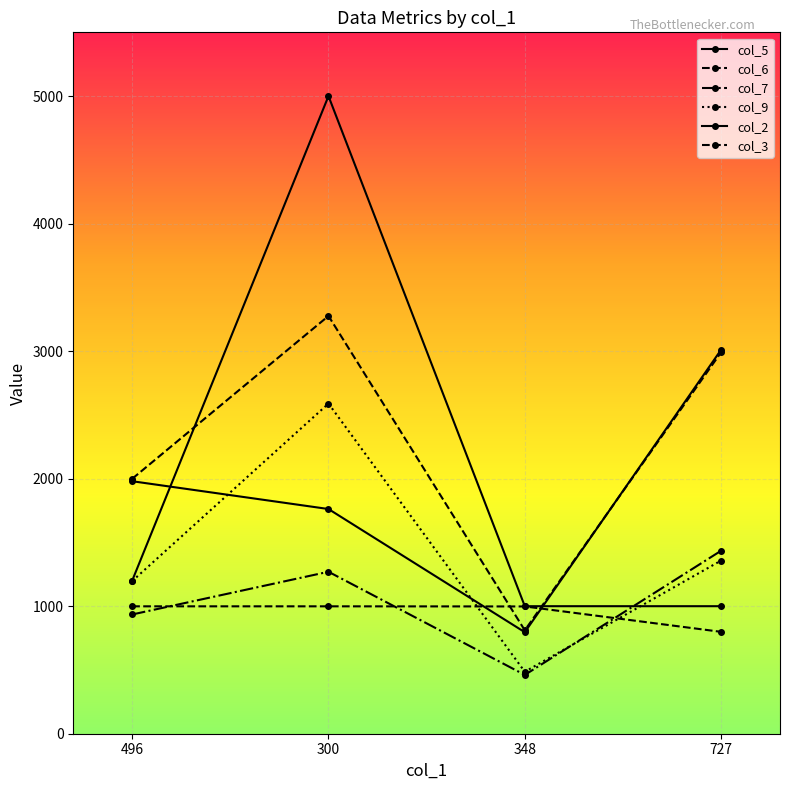

What position from the right is 727?

1